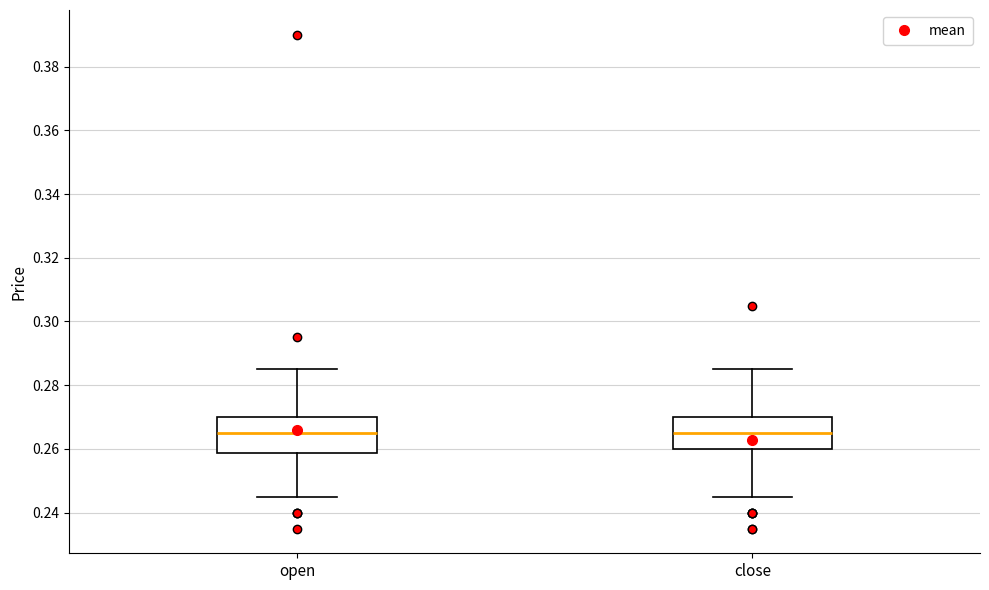

Where does the median line of the box for open sit on the y-axis? The values are not printed on the chart, so give them approximately, as read against the axis.

0.266